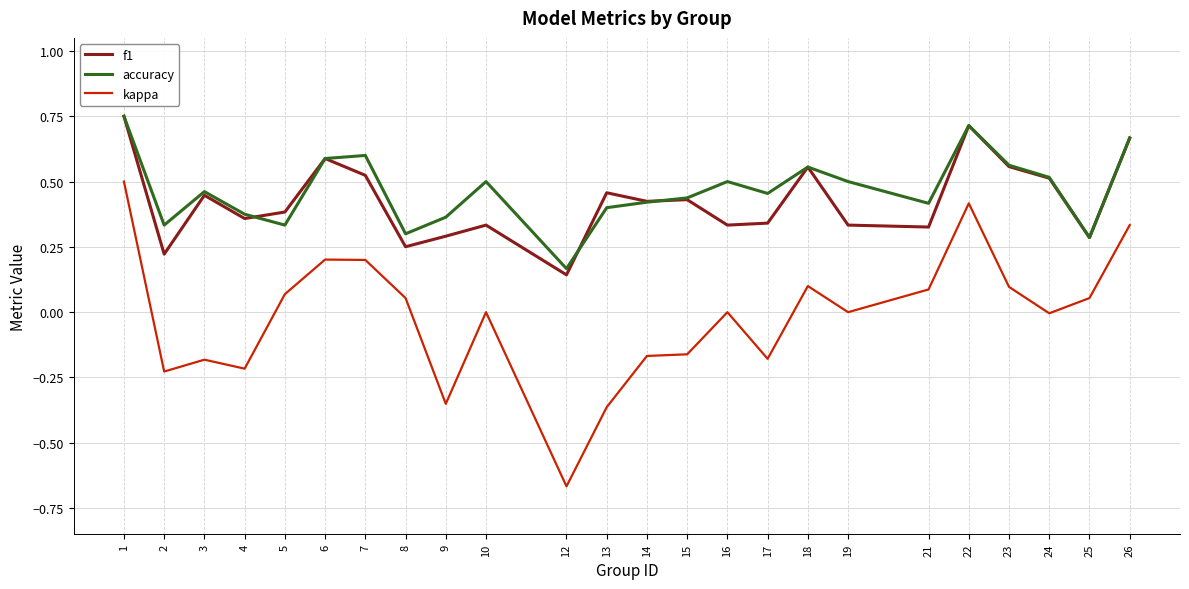

What is the sum of the accuracy values at 19 and 14?

0.9